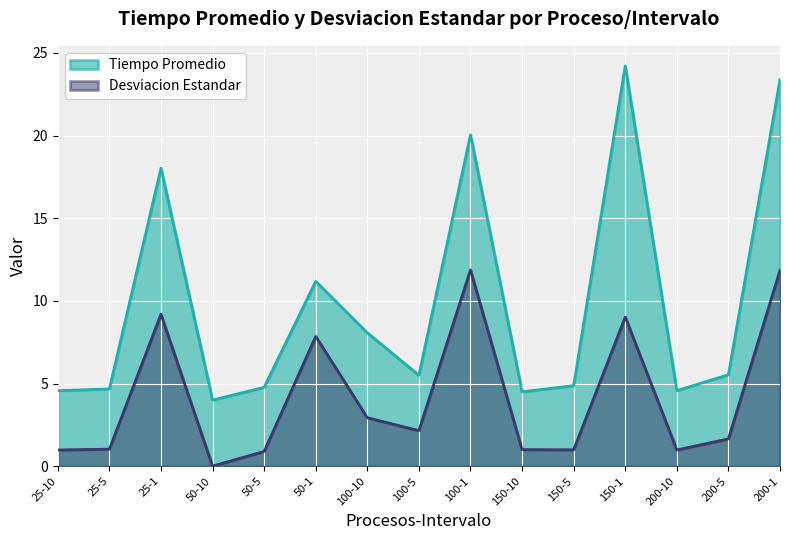

The Tiempo Promedio series shows 9.6 at 25-1. True or false?

False